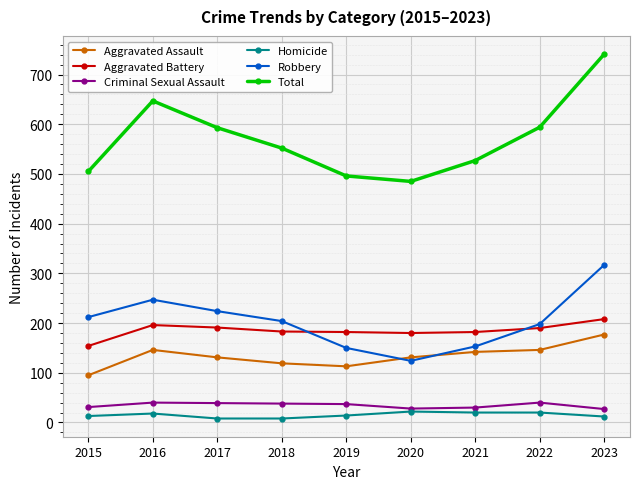

Is this an area chart (filled region under the line)?

No